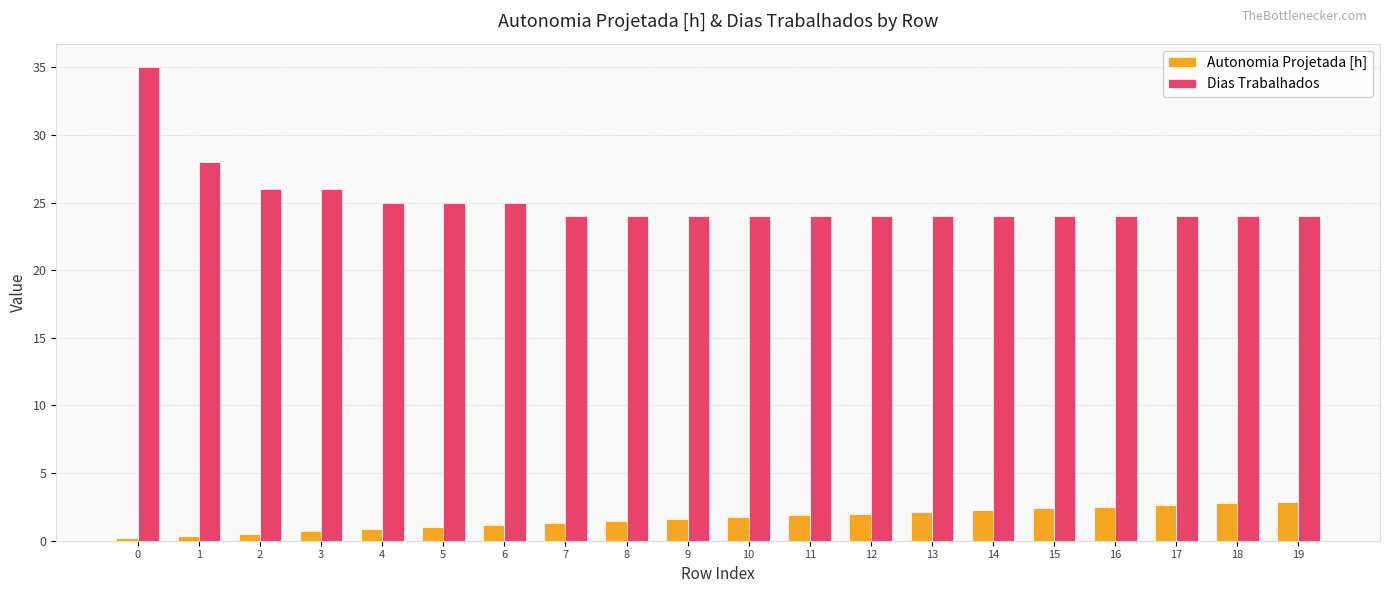

List the series in order of their peak value, highest first.

Dias Trabalhados, Autonomia Projetada [h]